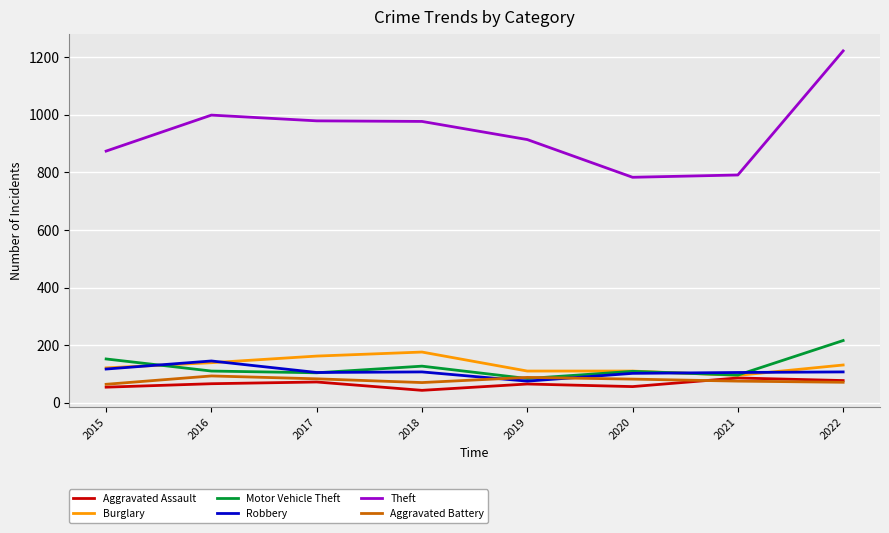

At how many categories does at least one series exceed 908?

5